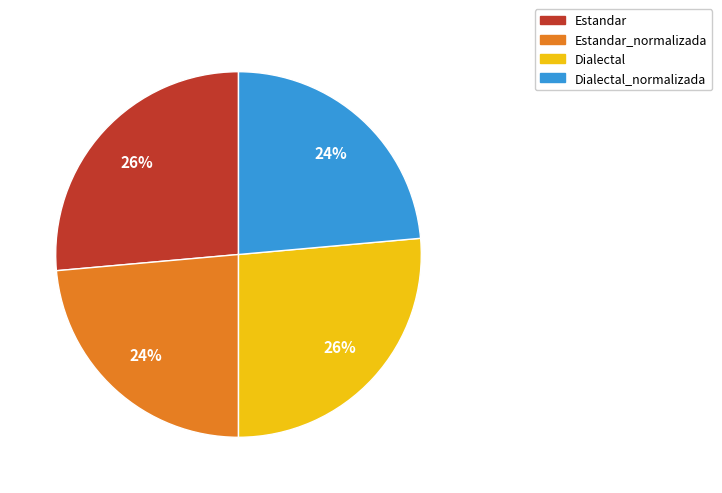

Does Dialectal represent more than half of the total?

No